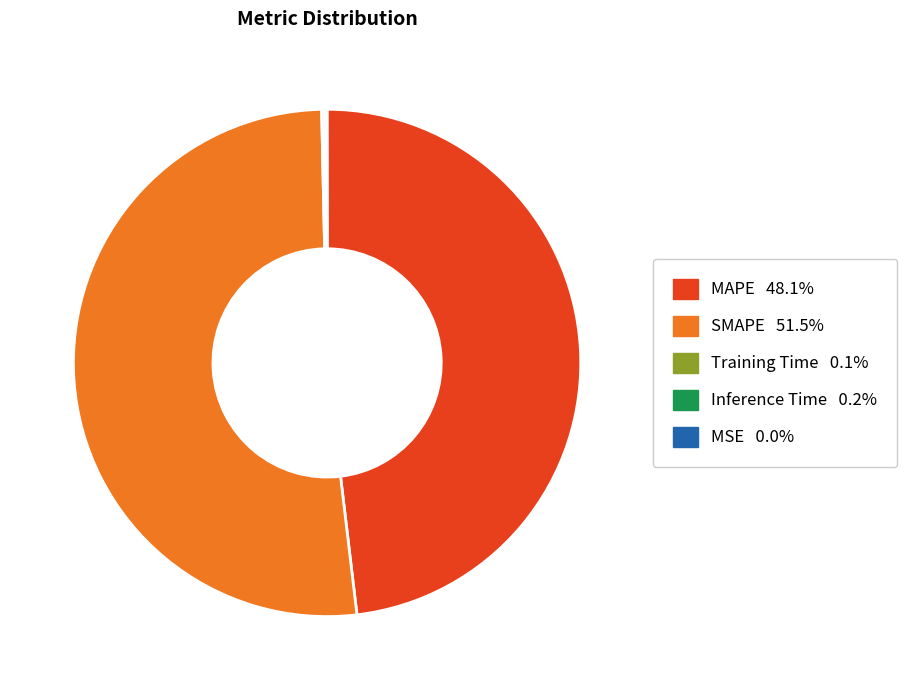

What is the largest slice in the pie chart?

SMAPE